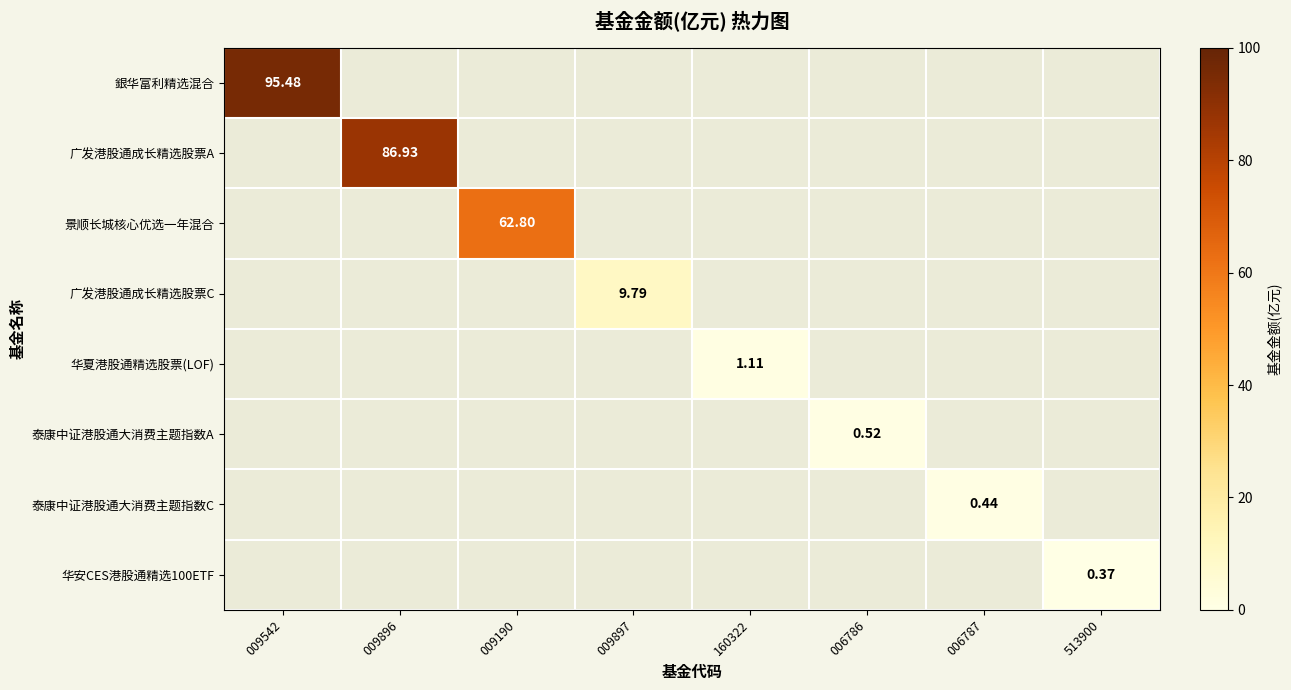

List the series in order of their overall mean, highest first.

銀华富利精选混合, 广发港股通成长精选股票A, 景顺长城核心优选一年混合, 广发港股通成长精选股票C, 华夏港股通精选股票(LOF), 泰康中证港股通大消费主题指数A, 泰康中证港股通大消费主题指数C, 华安CES港股通精选100ETF